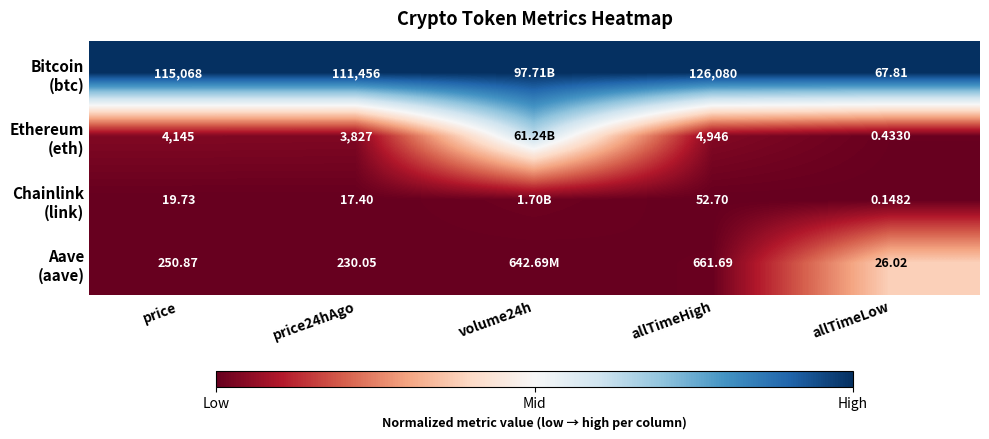

What is the difference between the highest and lowest values at price24hAgo?

111438.6